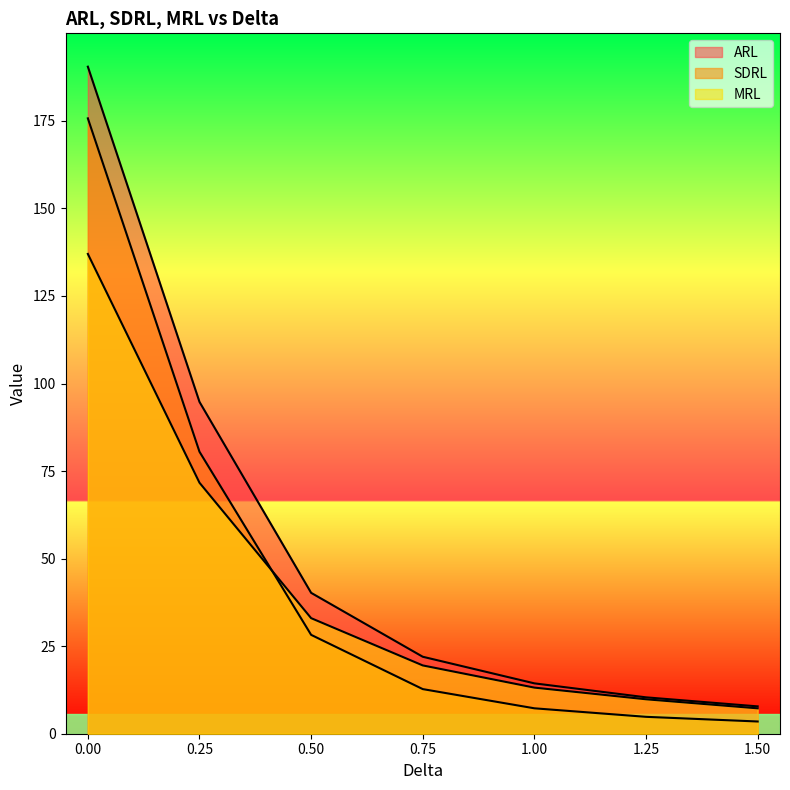

Does the chart display data point markers on the line(s)?

No